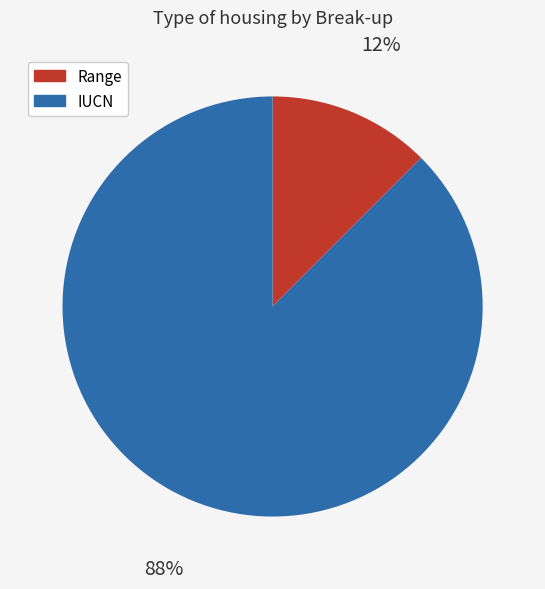

To the nearest percent, what is the combined percentage of Range and IUCN?

100%